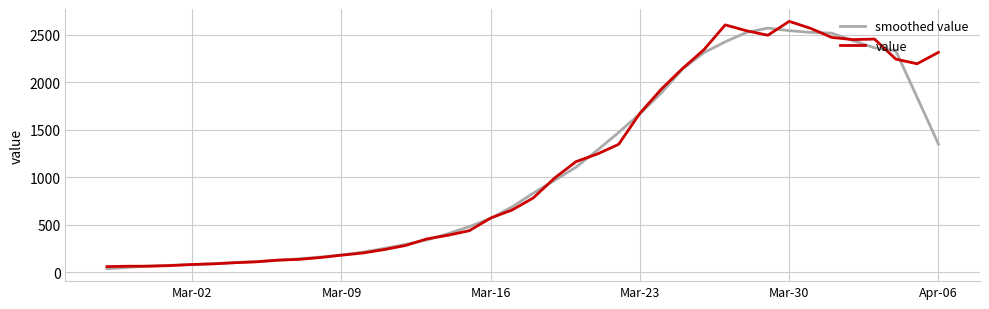

Rank the series by their average value, from lowest to highest.

smoothed value, value